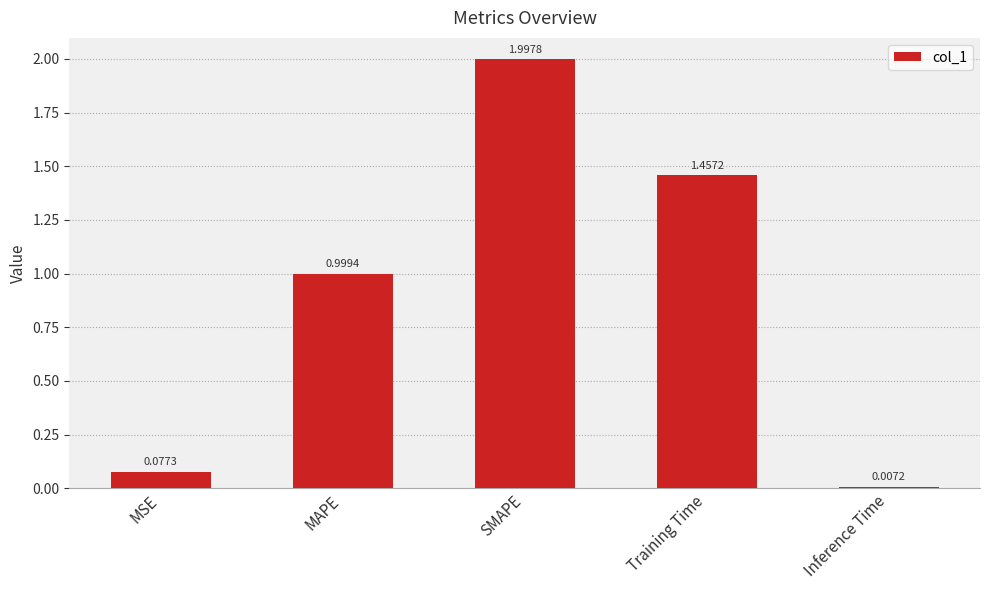

What is the change in value from MSE to Training Time?

+1.4